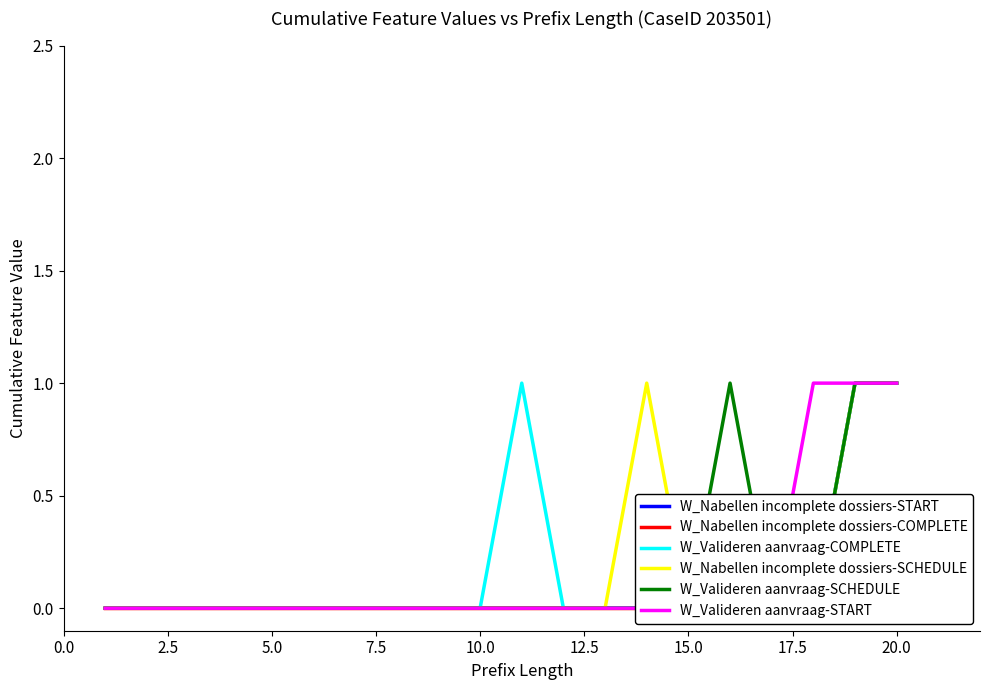

True or false: W_Nabellen incomplete dossiers-START and W_Valideren aanvraag-START intersect in this chart.

False